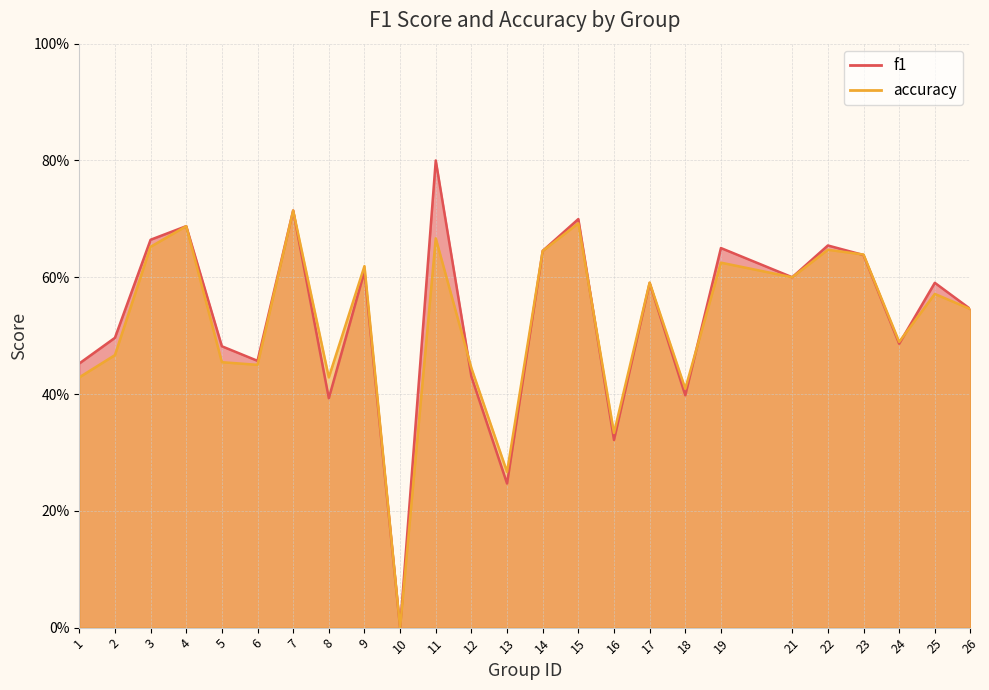

What are all the series names shown in the legend?

f1, accuracy